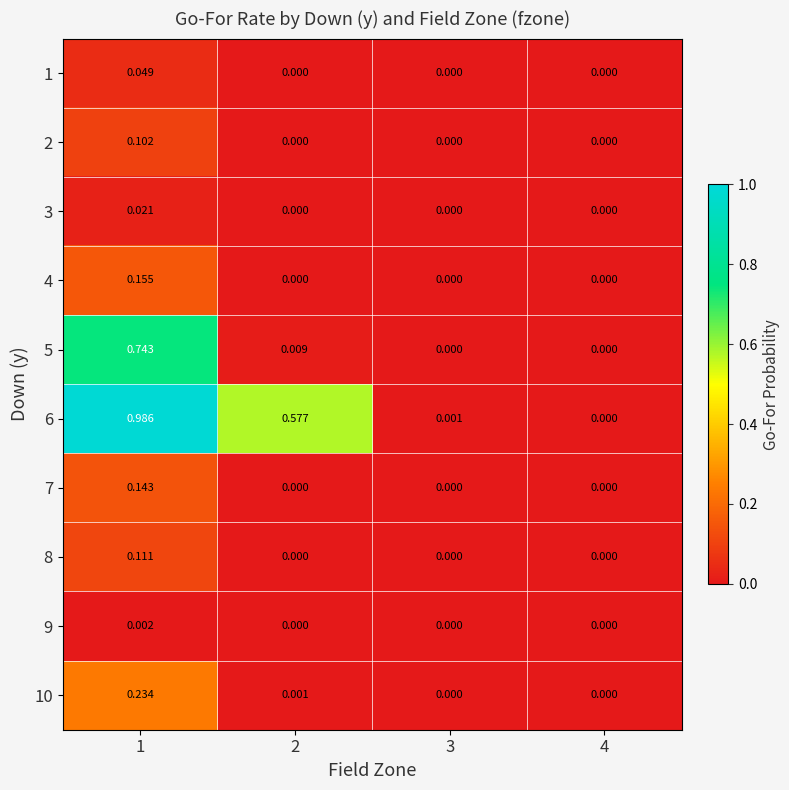

Which series changed the most between 2 and 4?

6